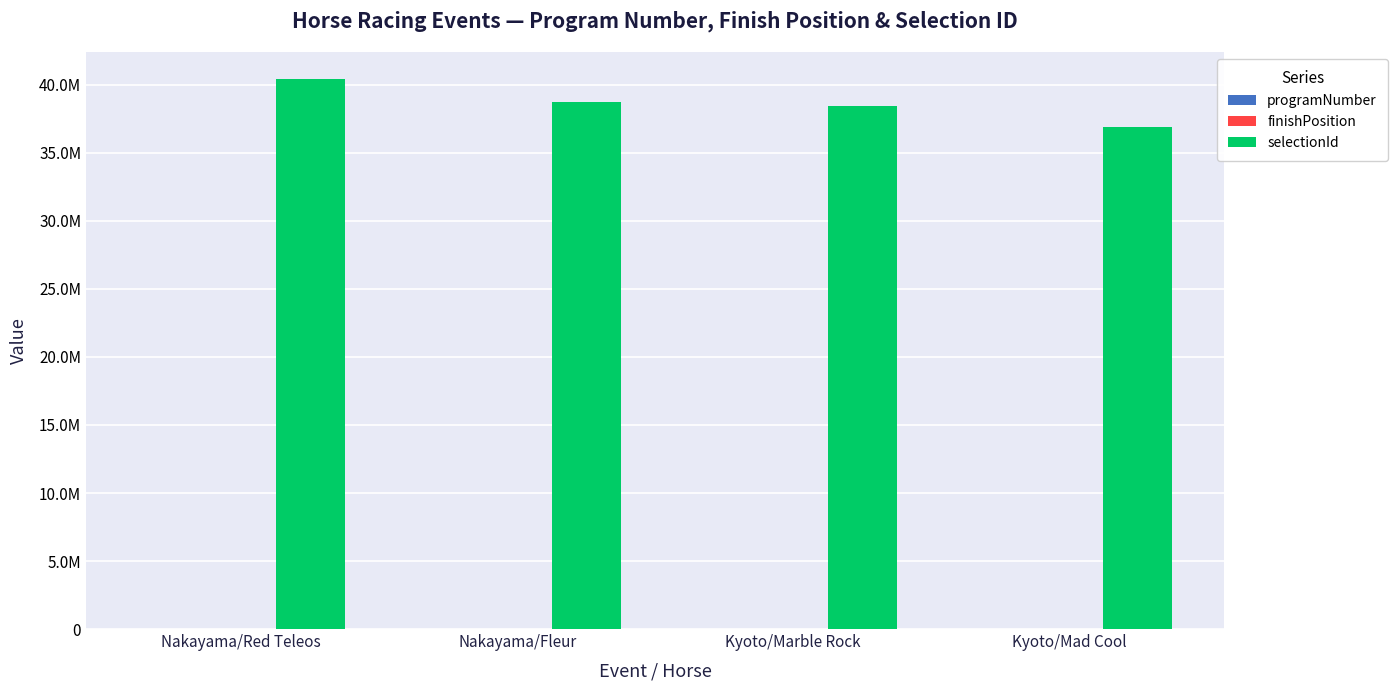

What are all the series names shown in the legend?

programNumber, finishPosition, selectionId